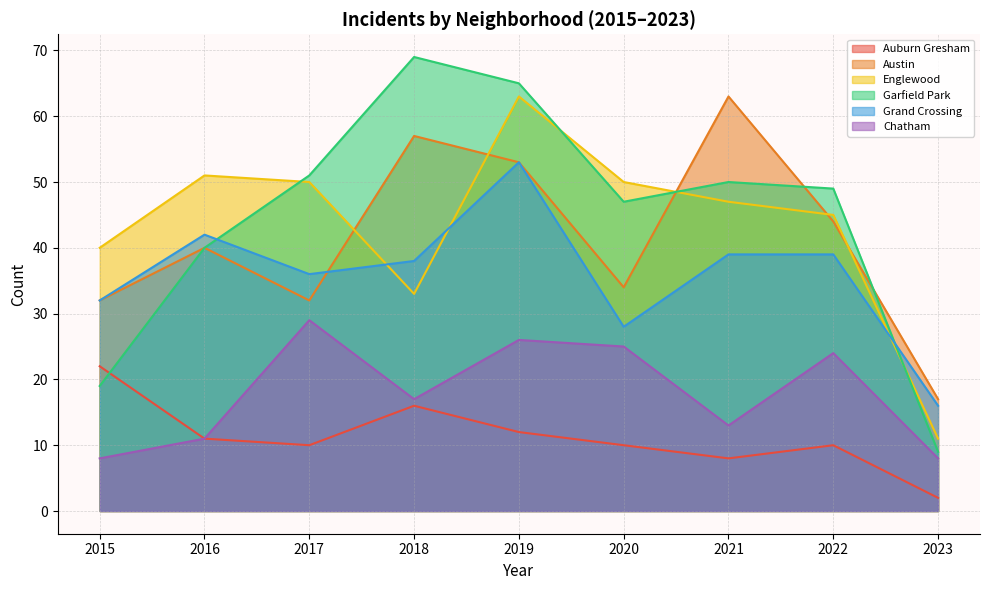

True or false: Austin has more than 2 interior local peaks.

True